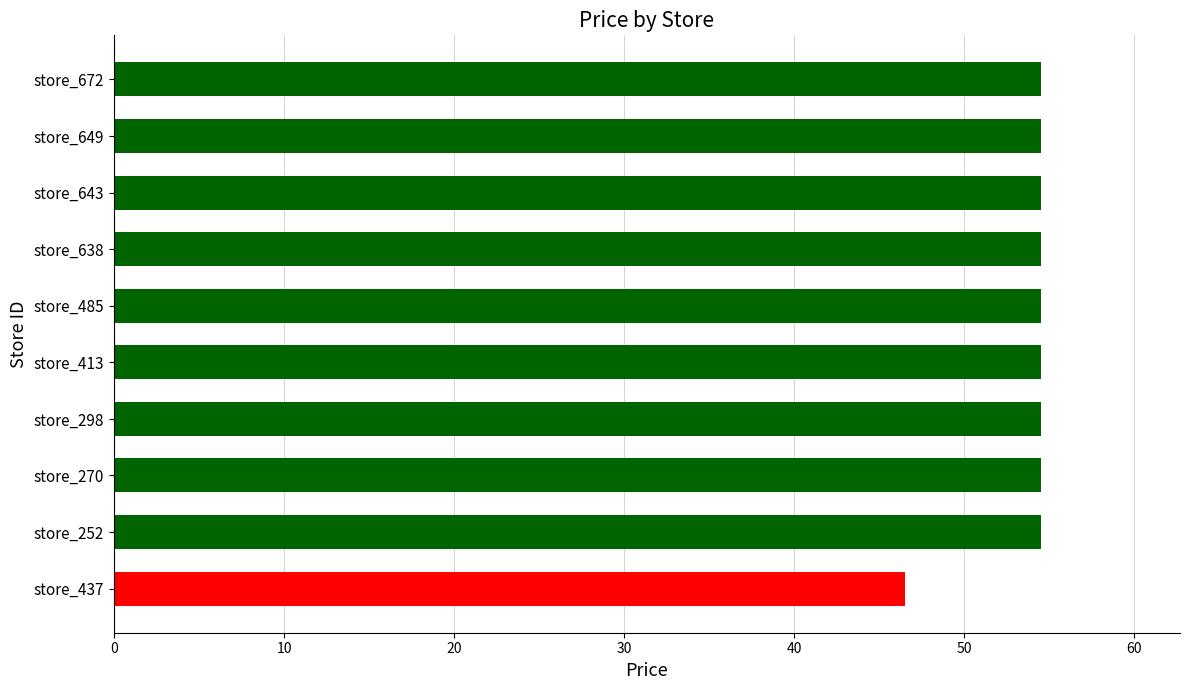

Approximately how many times larger is the value at store_485 compared to store_672?

1.0